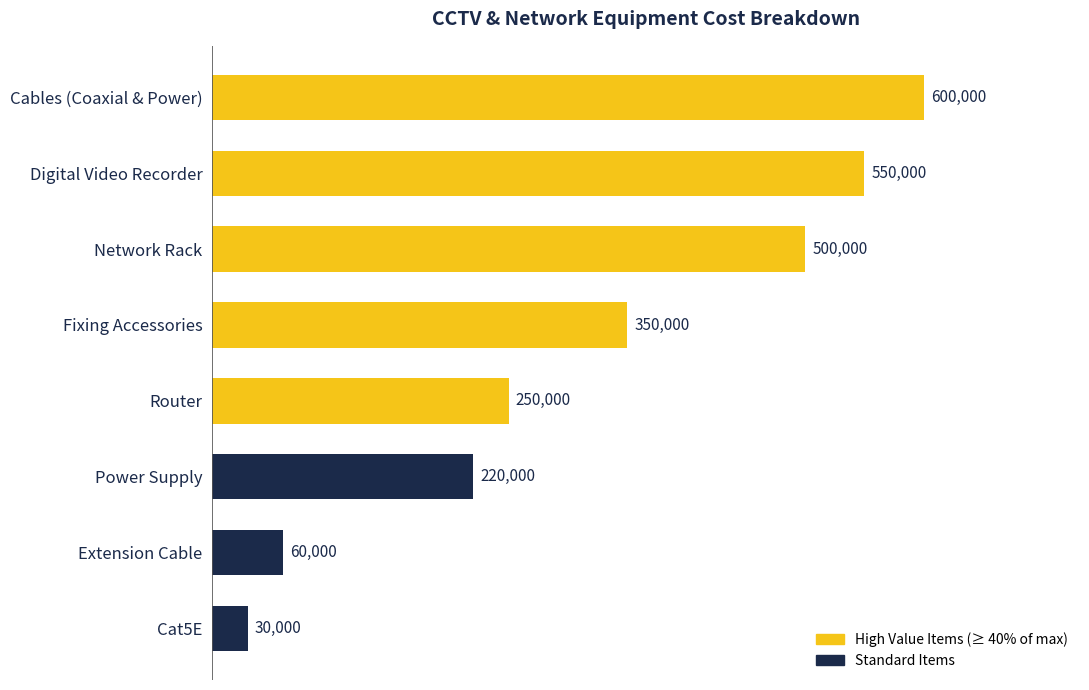

Reading bottom to top, what are all the values shown in this chart?

30000	60000	220000	250000	350000	500000	550000	600000